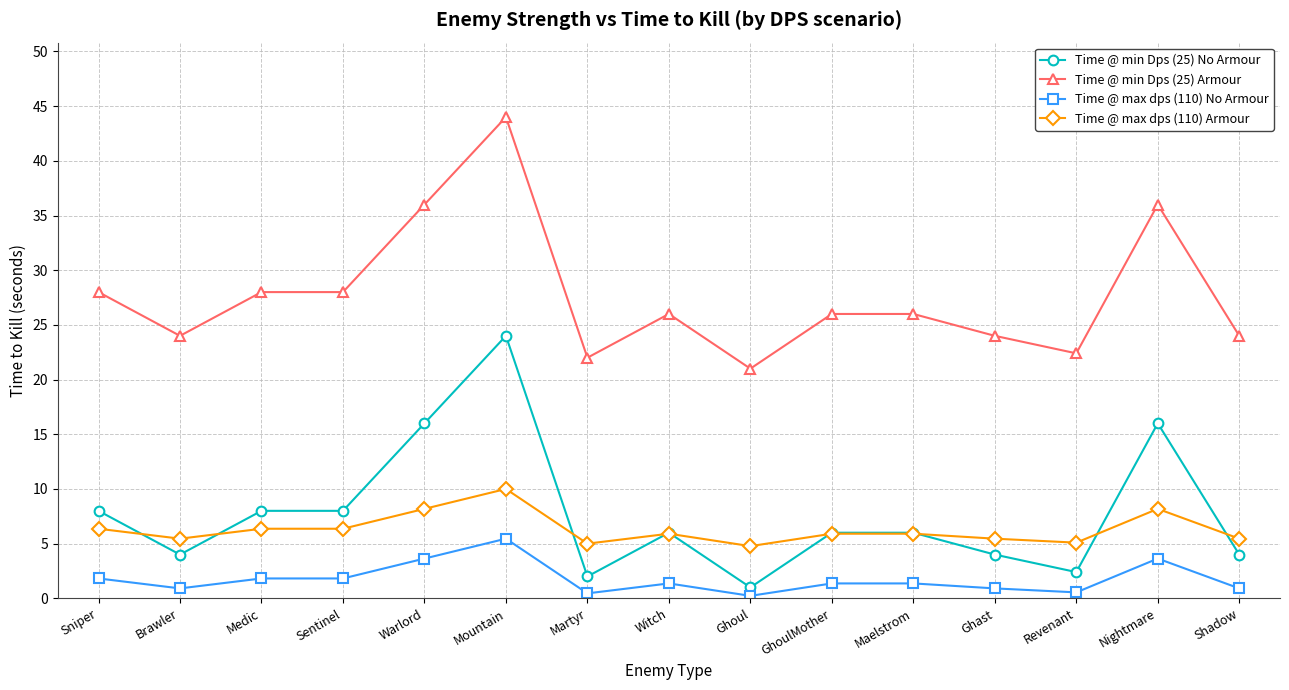

At which category is the sum across all series the highest?

Mountain